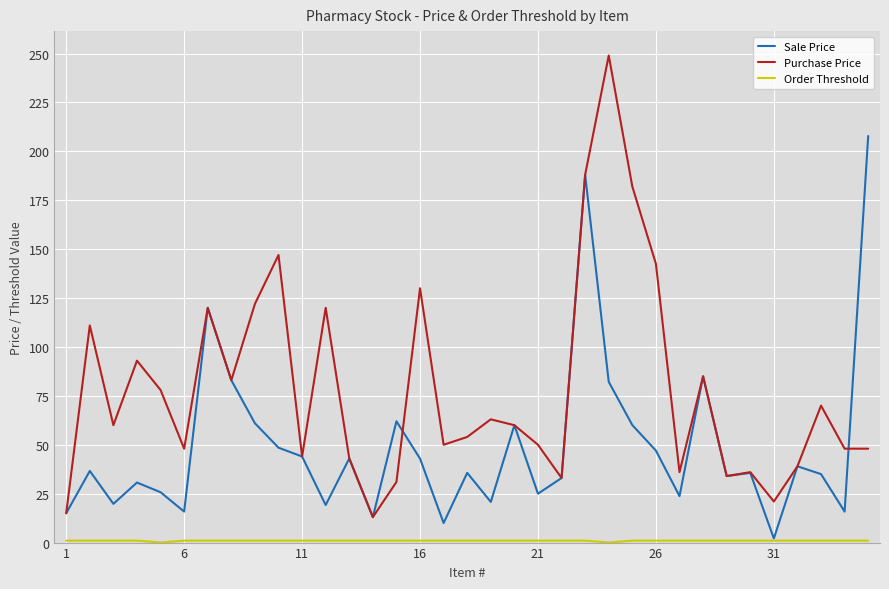

Which series has the largest total across all categories?

Purchase Price